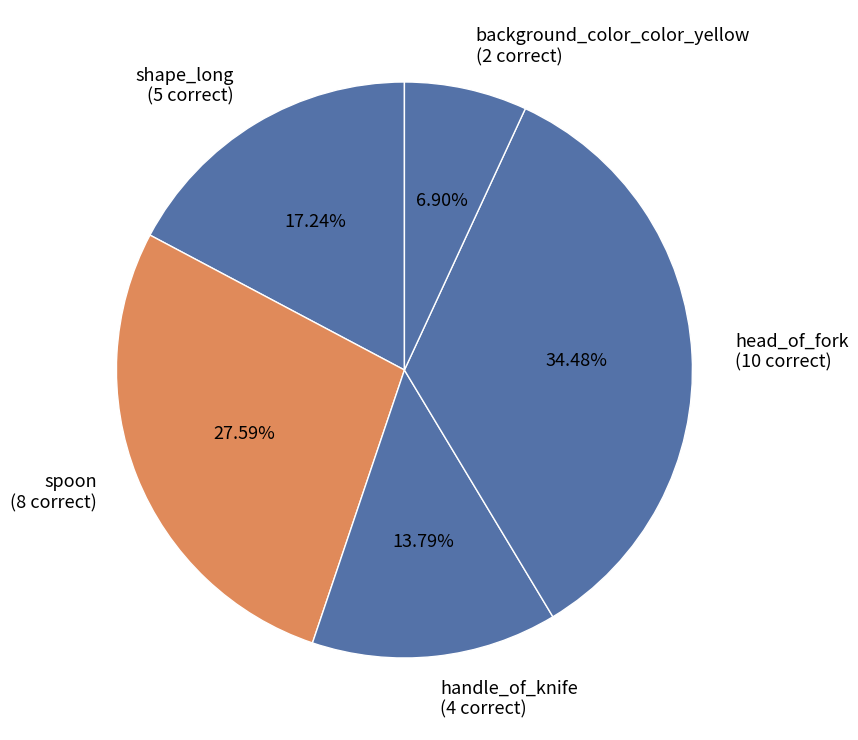

Does any single category account for the majority?

No